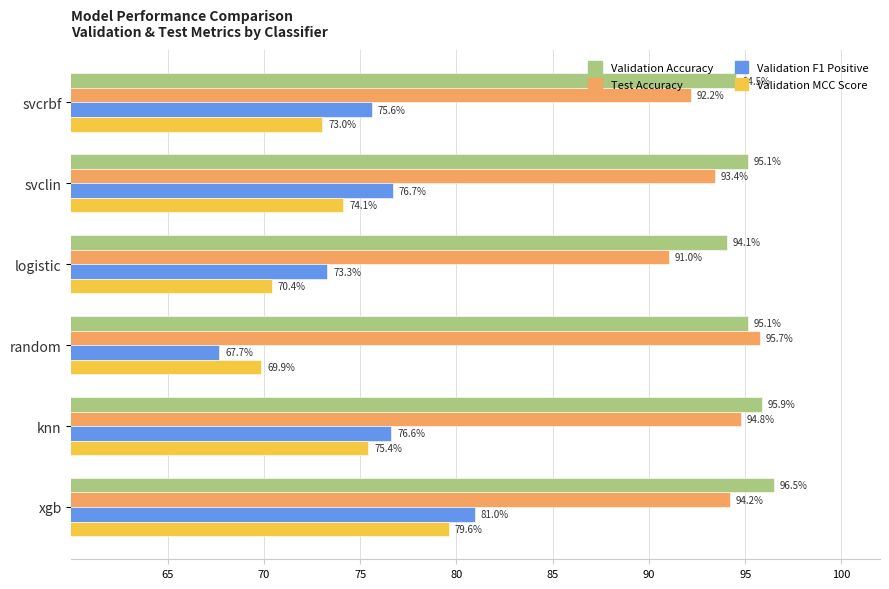

At which category is the sum across all series the highest?

xgb